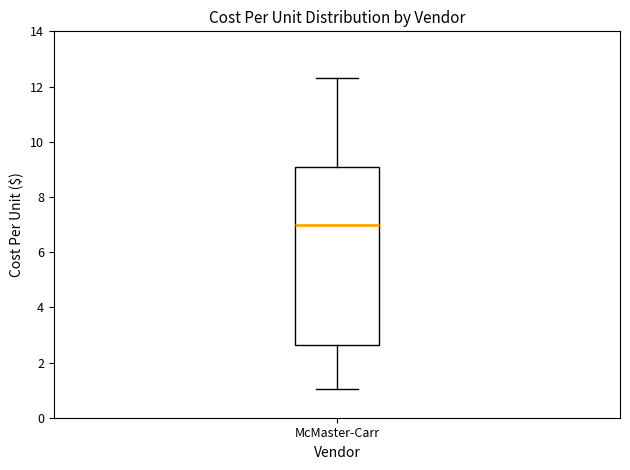

Read this box plot against the y-axis: the position of the median line, the range covered by the box, and the ends of both whiskers. The values are not printed on the chart, so give them approximately, as read against the axis.

median 7.0, box 2.6 to 9.0, whiskers 1.0 to 12.4